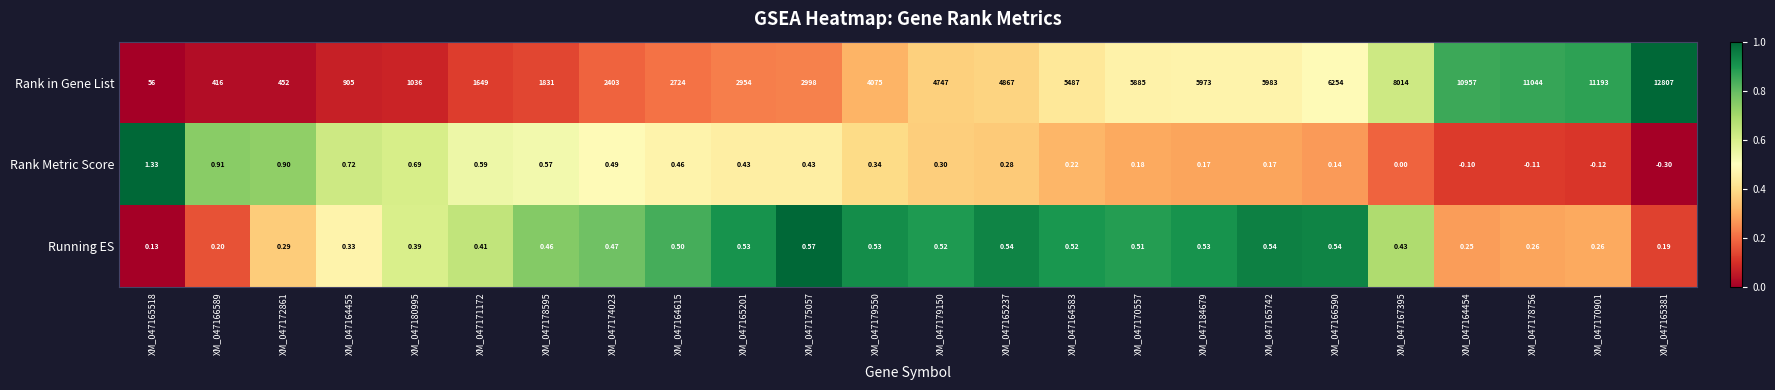

Which series has the largest range (max minus min)?

Rank in Gene List